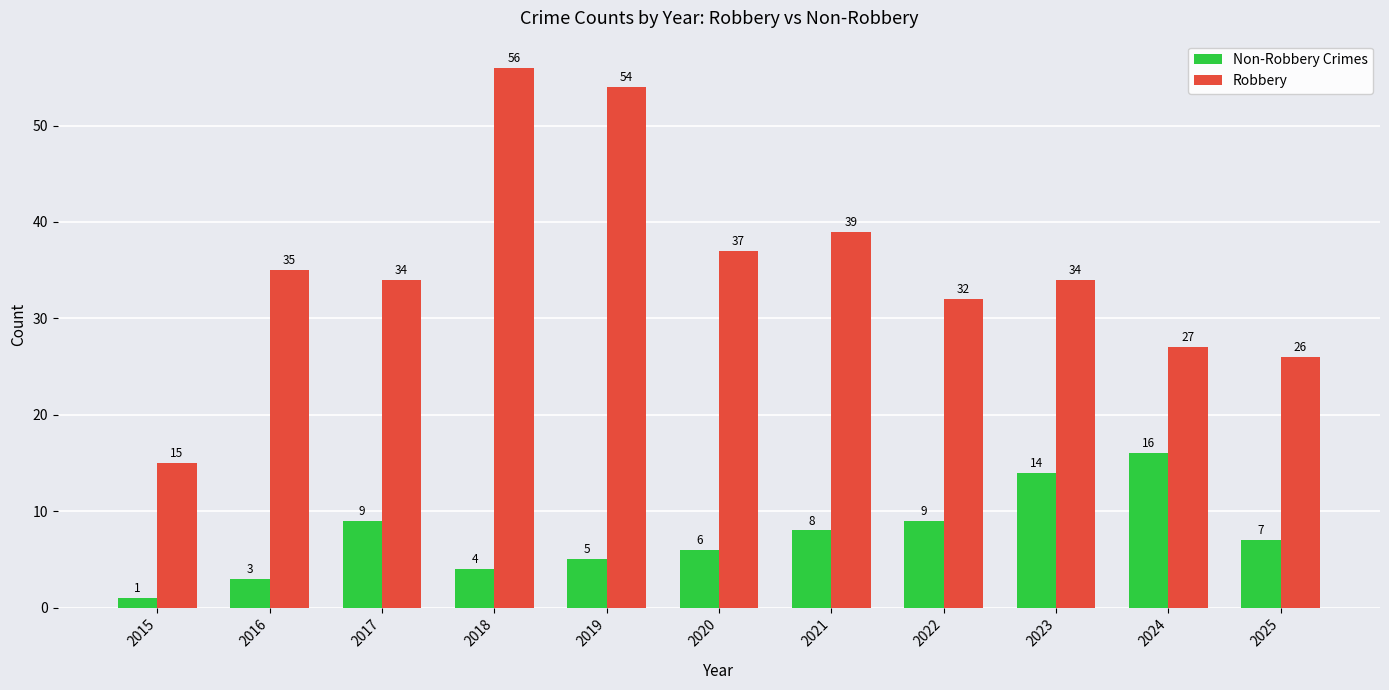

What is the sum of all Non-Robbery Crimes values?

82